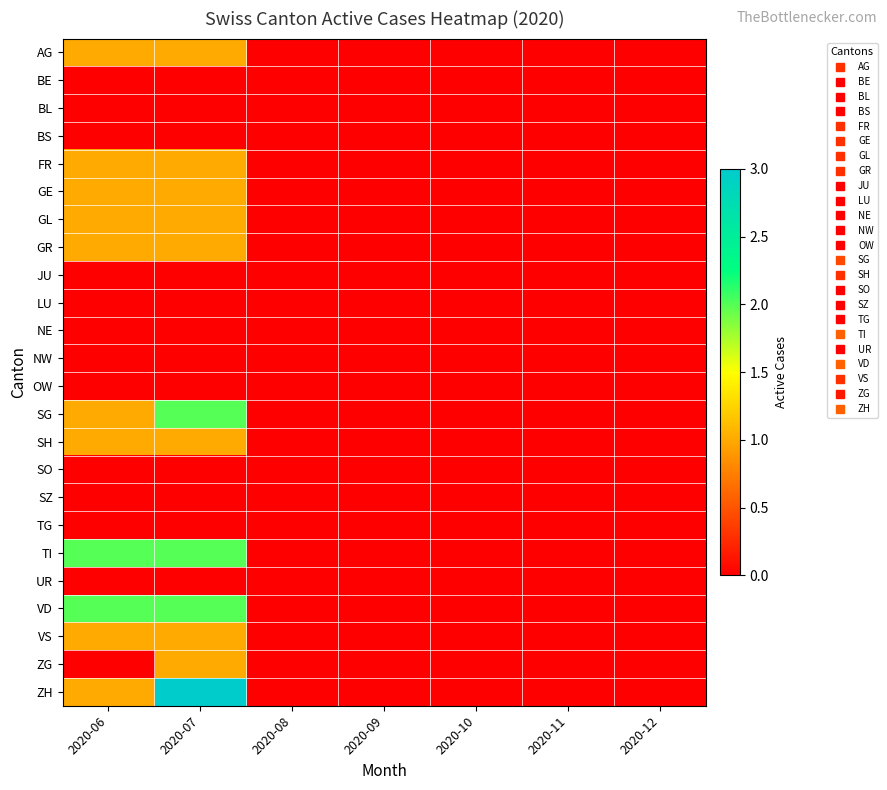

How many series are shown in this chart?

24